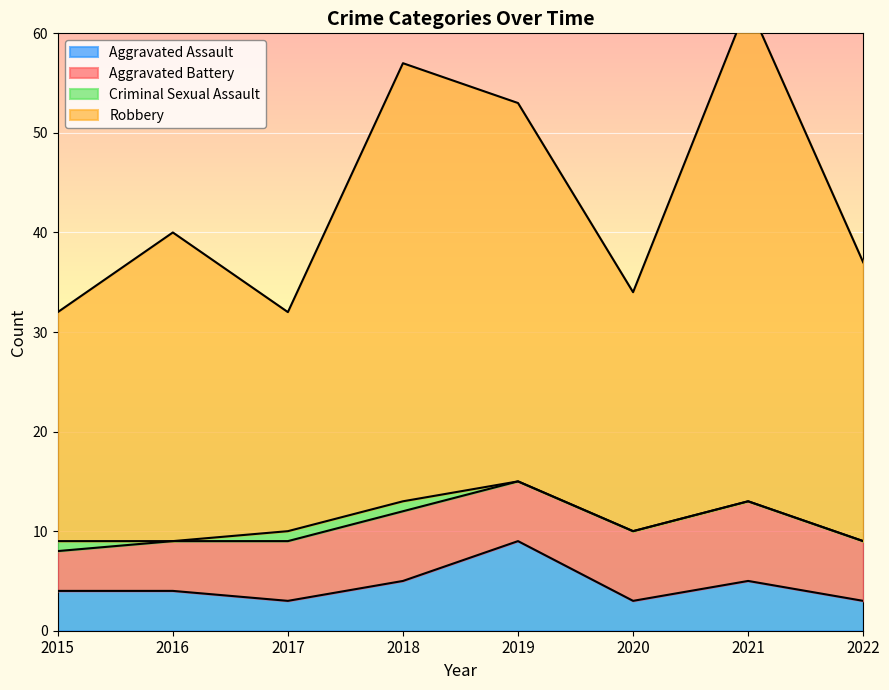

The Aggravated Assault series shows 6 at 2019. True or false?

False